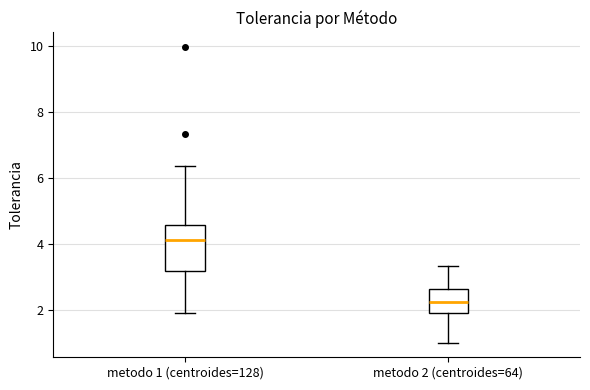

Reading left to right, read every box against the y-axis: the position of its median line, the range the box covers, and the ends of its whiskers. The values are not printed on the chart, so give them approximately, as read against the axis.

metodo 1 (centroides=128): median 4.2, box 3.2 to 4.6, whiskers 2.0 to 6.4
metodo 2 (centroides=64): median 2.2, box 2.0 to 2.6, whiskers 1.0 to 3.4